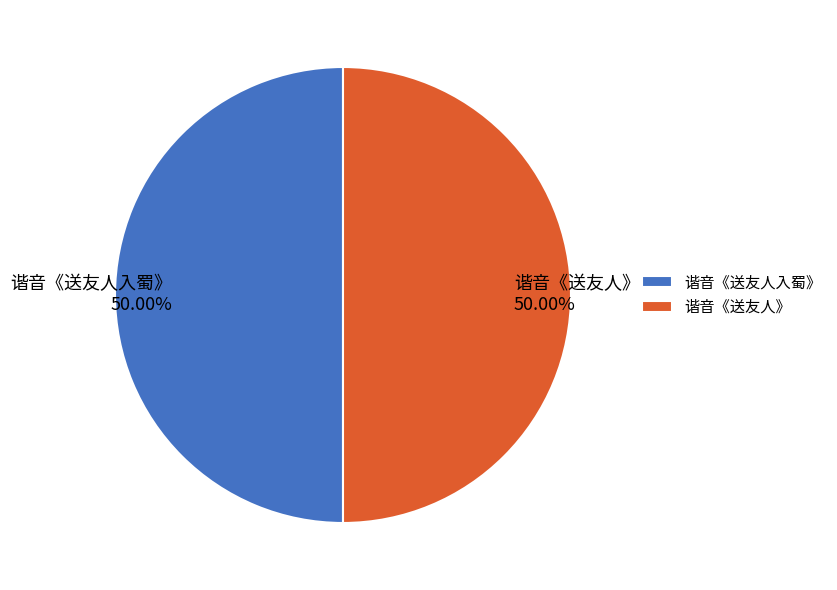

Approximately how many times larger is the value at 谐音《送友人》 compared to 谐音《送友人入蜀》?

1.0